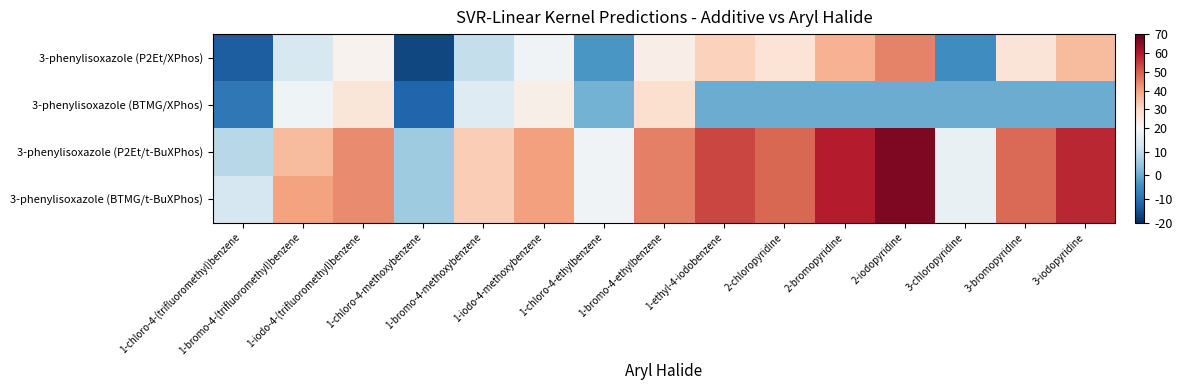

Between 1-bromo-4-(trifluoromethyl)benzene and 2-bromopyridine, which series saw the biggest shift?

3-phenylisoxazole (P2Et/t-BuXPhos)